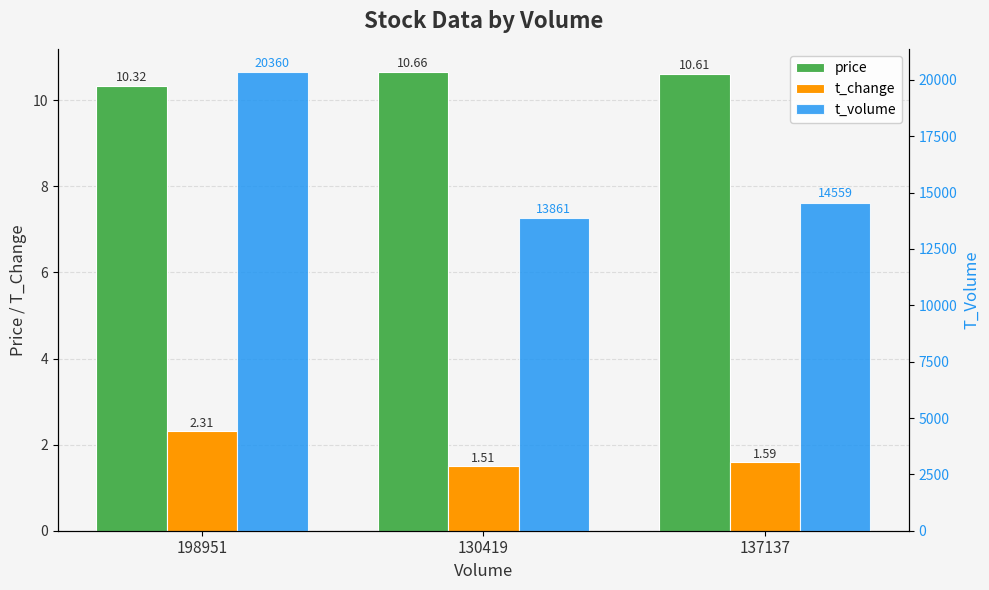

What are all the series names shown in the legend?

price, t_change, t_volume